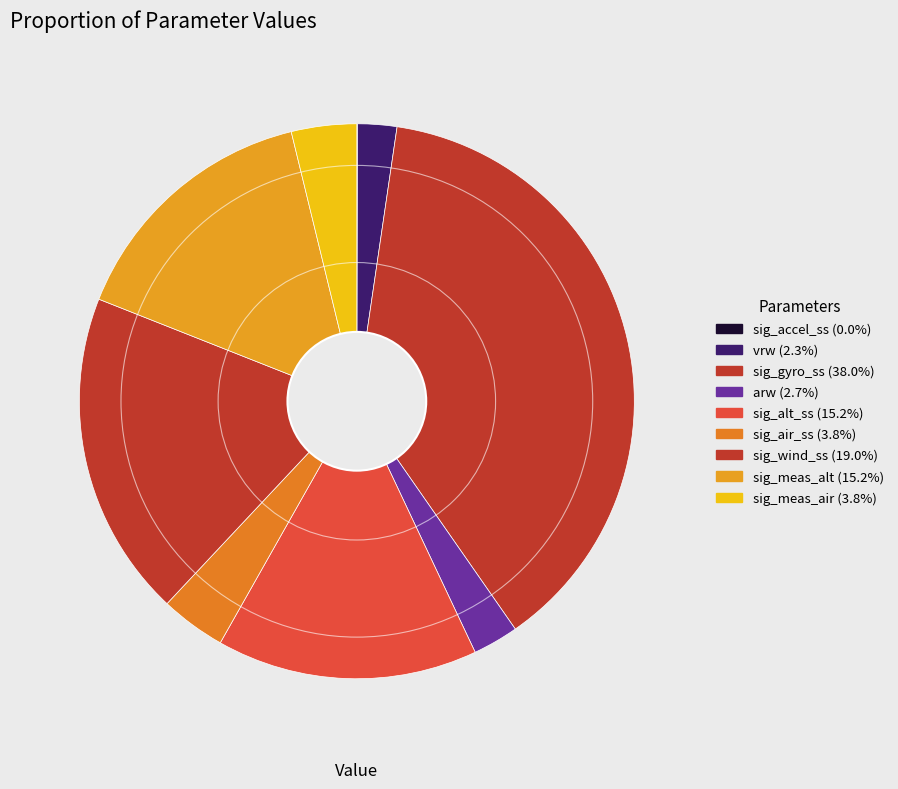

To the nearest percent, what is the difference between the sig_meas_air and sig_accel_ss slice percentages?

4%